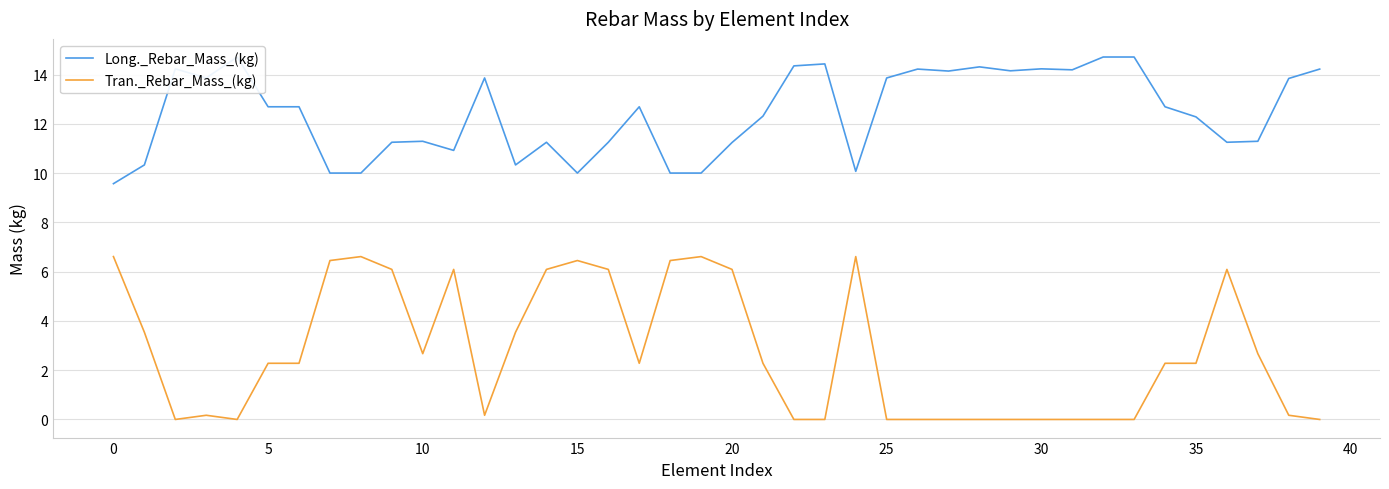

How many categories are shown in the chart?

40